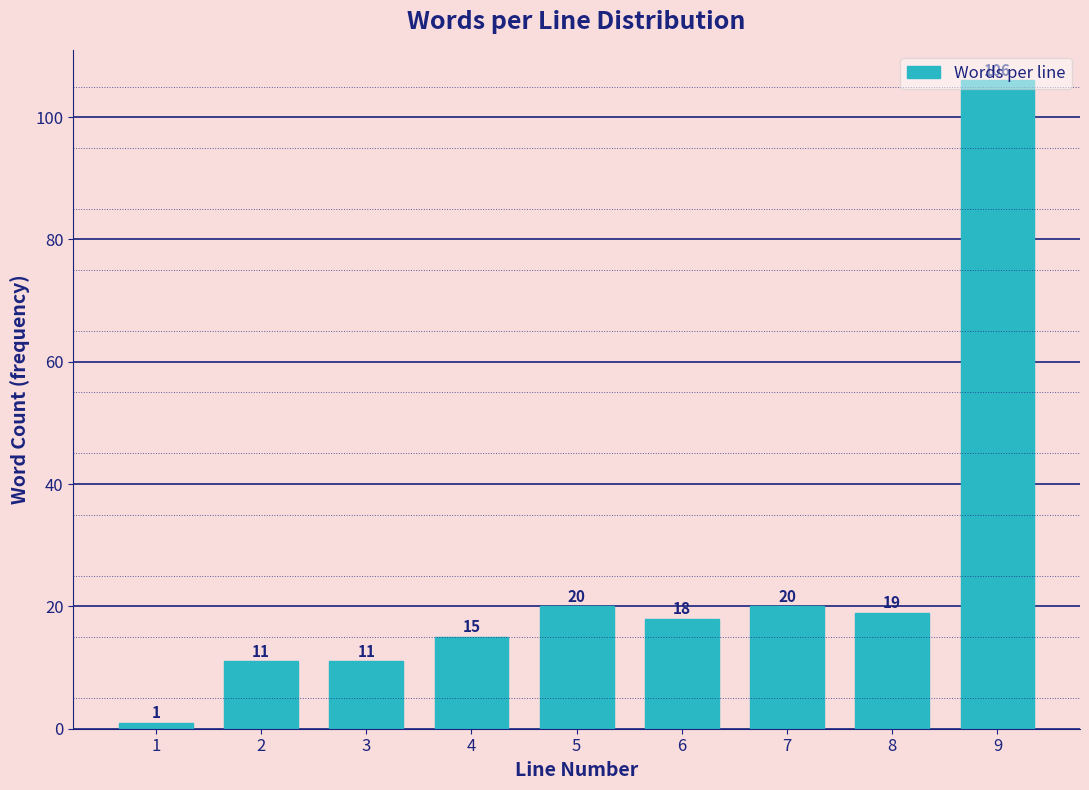

What is the value of the 5th bar from the left?

20